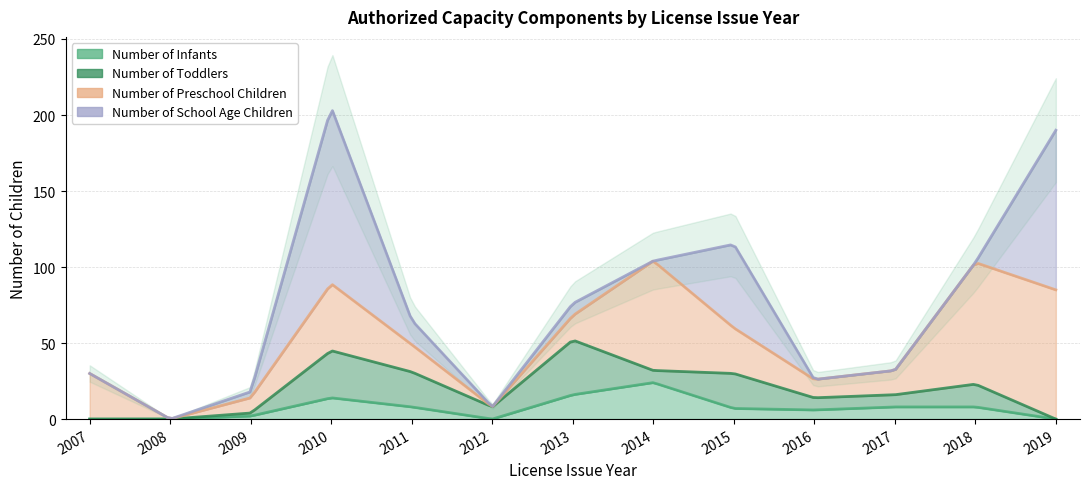

True or false: Number of Preschool Children has a value of 0 at 2012.

True